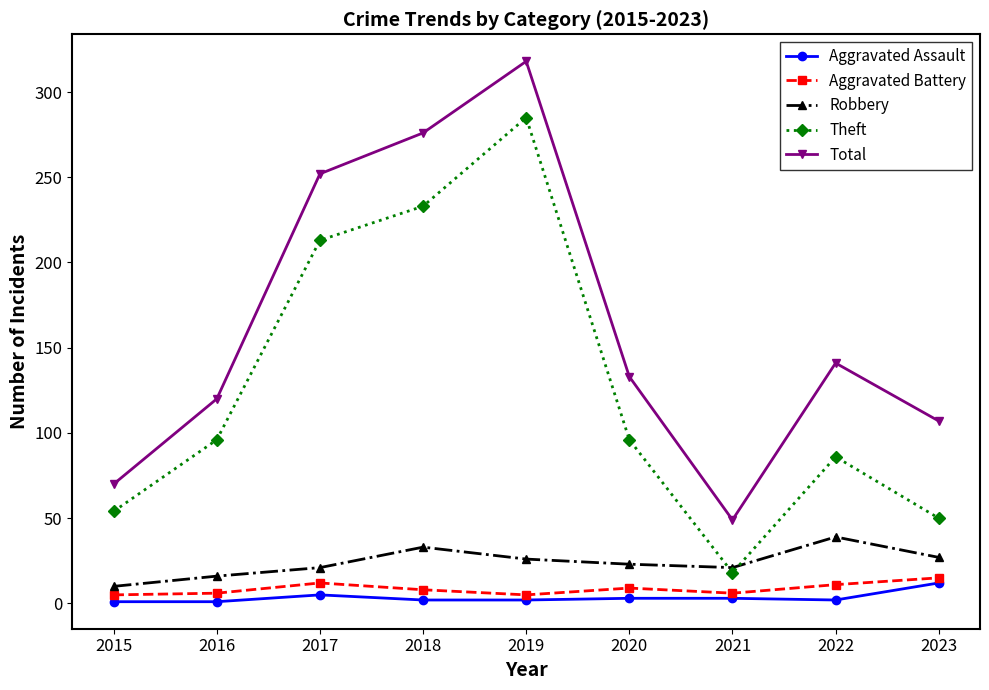

What is the average value of the Total series?

163